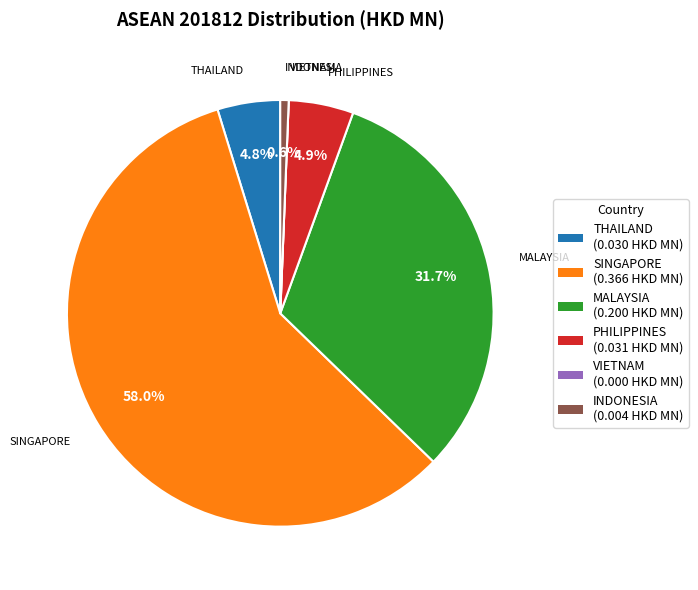

Which slice is the largest?

SINGAPORE